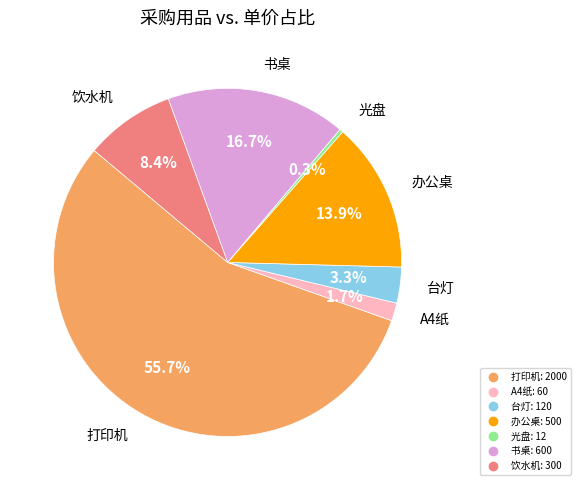

What percentage is the 饮水机 slice, to the nearest percent?

8%